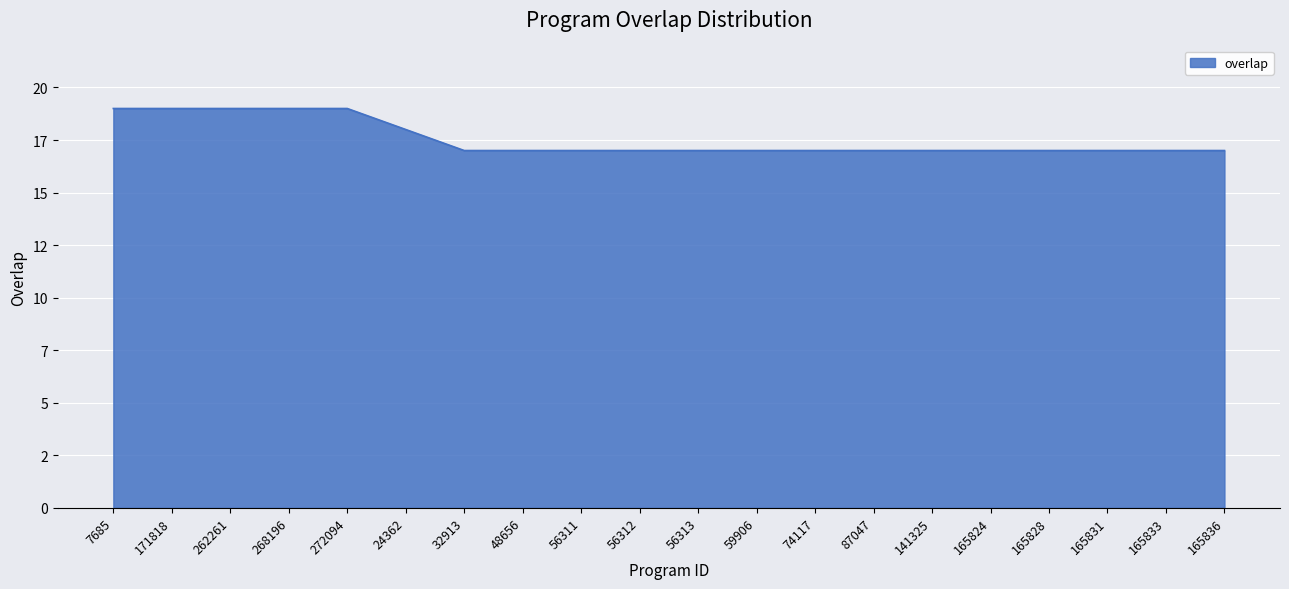

What is the difference between the maximum and minimum values?

2